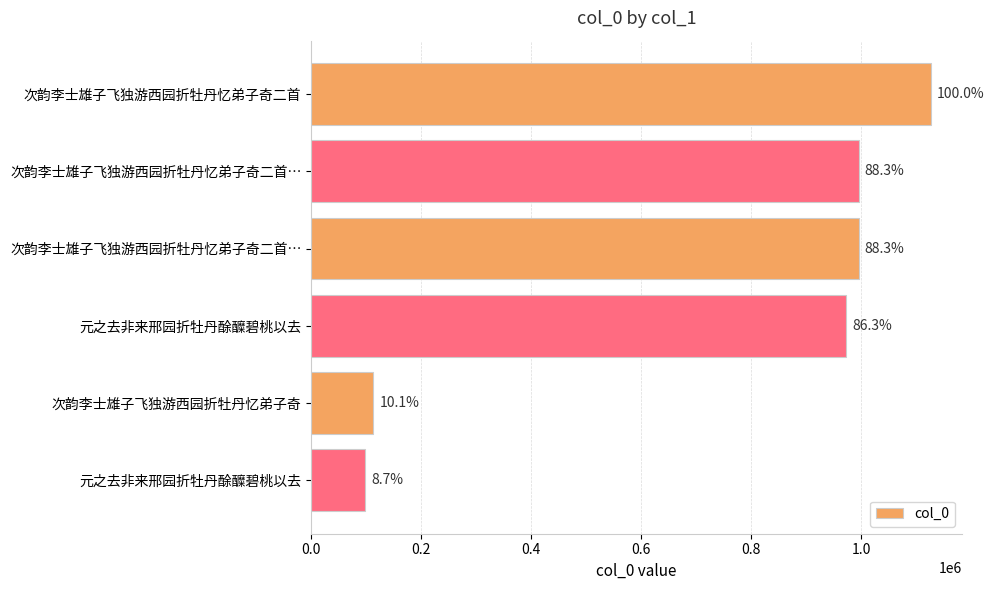

How many bars are there in total?

6